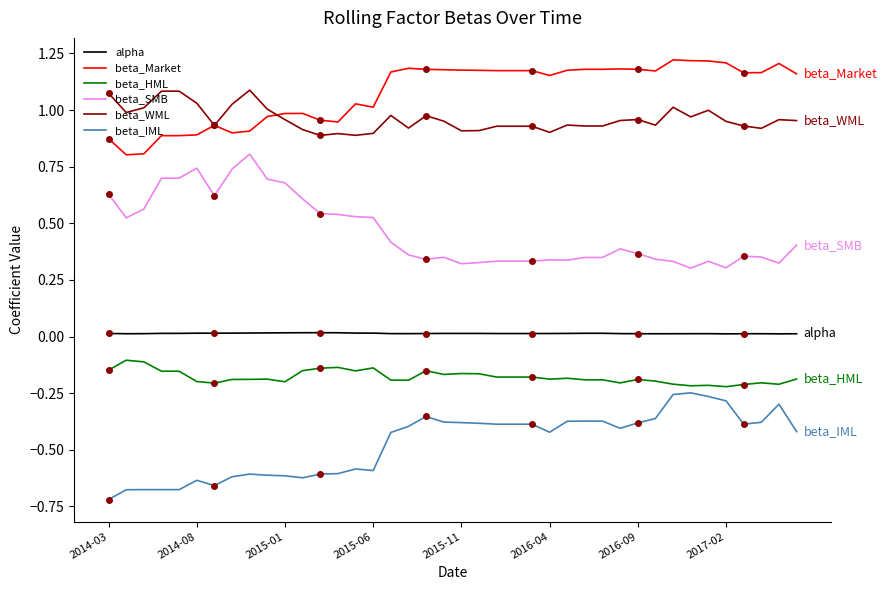

What position from the right is 32?

8